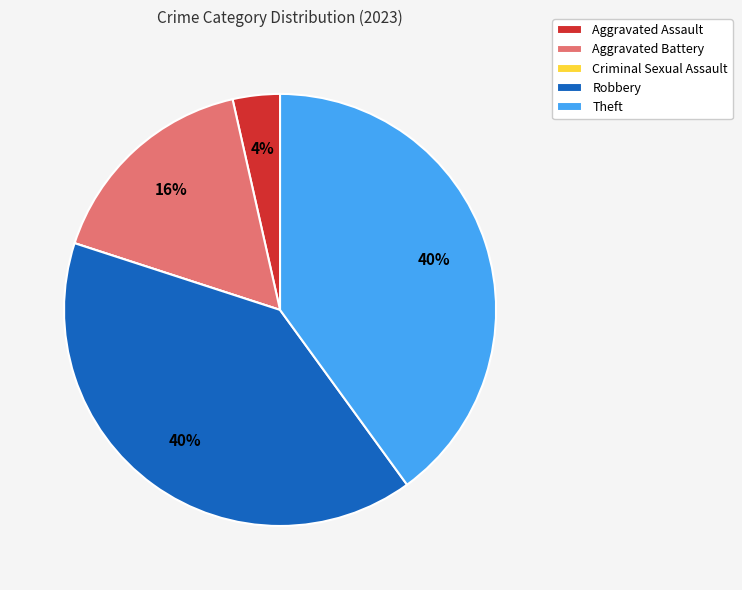

To the nearest percent, what is the combined percentage of Aggravated Battery and Aggravated Assault?

20%